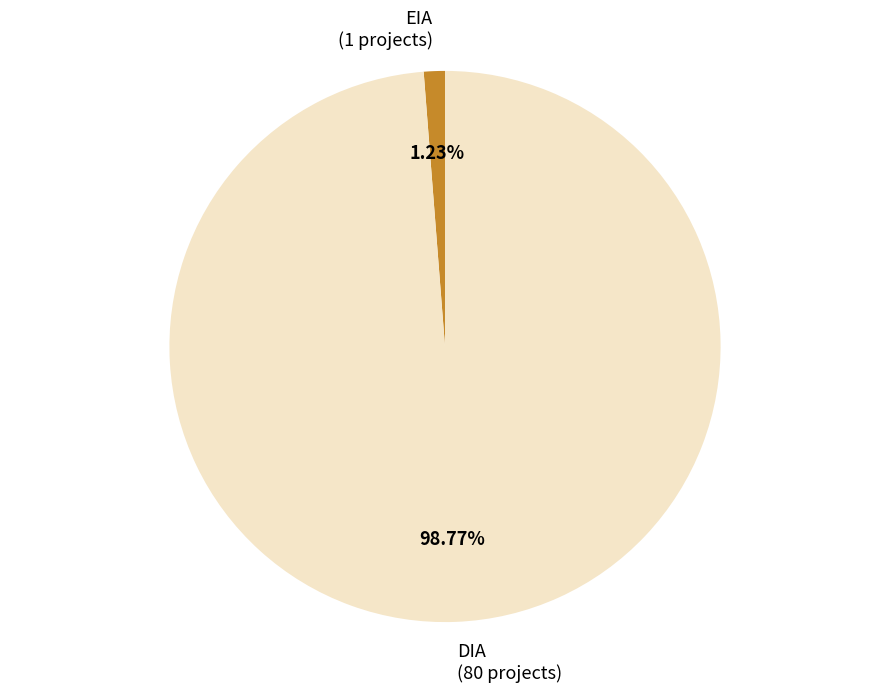

True or false: DIA accounts for 99% of the total.

True